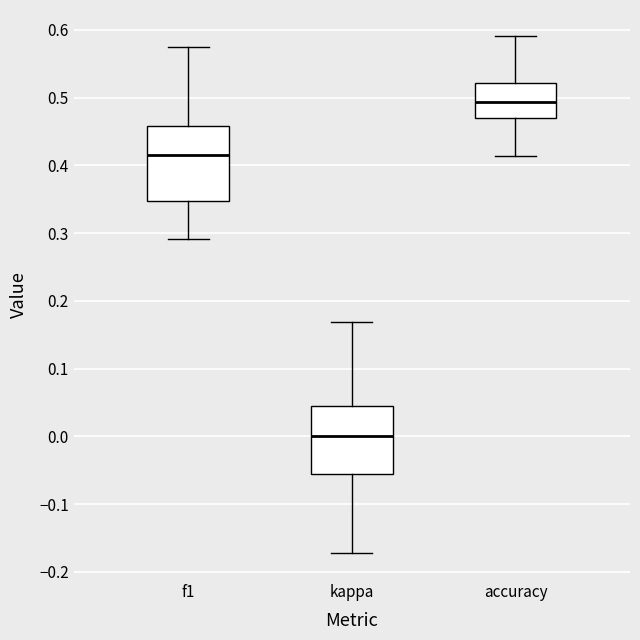

Reading left to right, transcribe this box plot: for each box, give where its median line is, the range the box spans, and where its two whiskers end, as read against the y-axis. The values are not printed on the chart, so give them approximately, as read against the axis.

f1: median 0.42, box 0.35 to 0.46, whiskers 0.29 to 0.57
kappa: median 0.00, box -0.06 to 0.04, whiskers -0.17 to 0.17
accuracy: median 0.49, box 0.47 to 0.52, whiskers 0.41 to 0.59